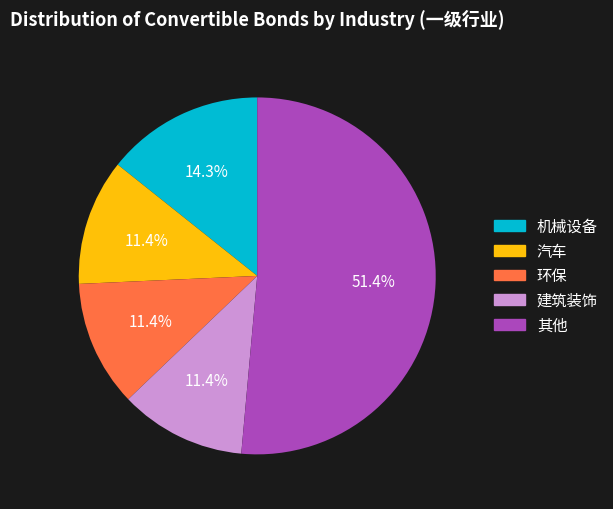

Is there any slice that represents more than half of the pie?

Yes